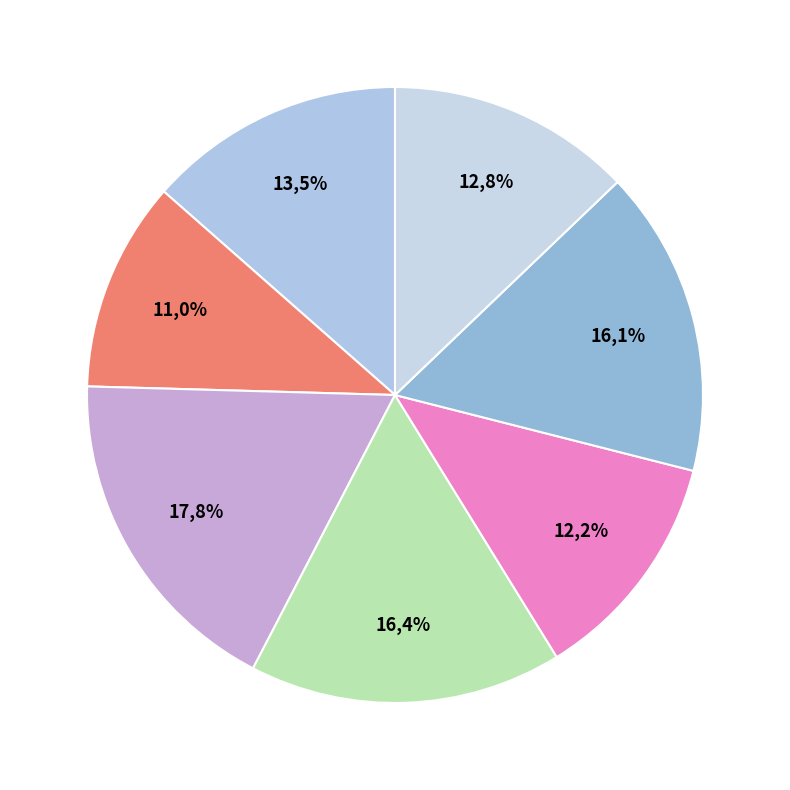

How much of the chart is everything except 咏周茂叔爱莲 其三?

83.6%